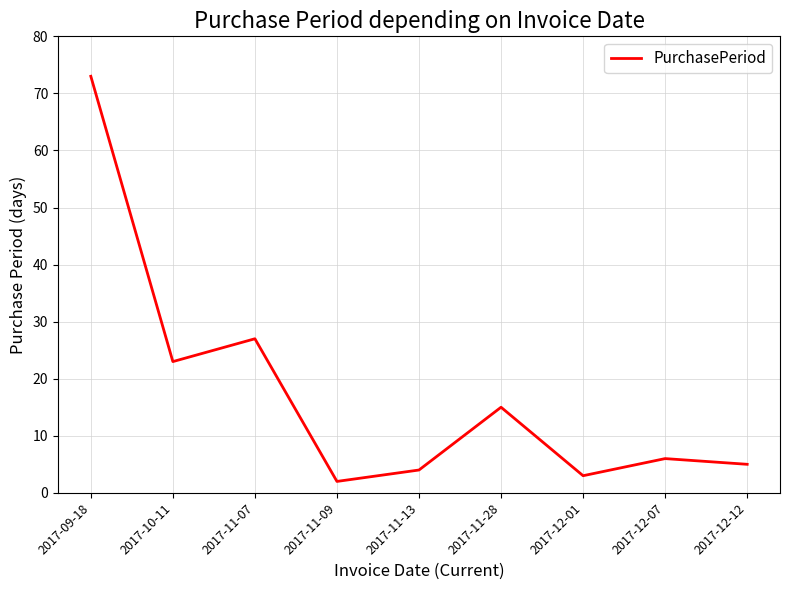

True or false: the data shows 15 at 2017-11-28.

True